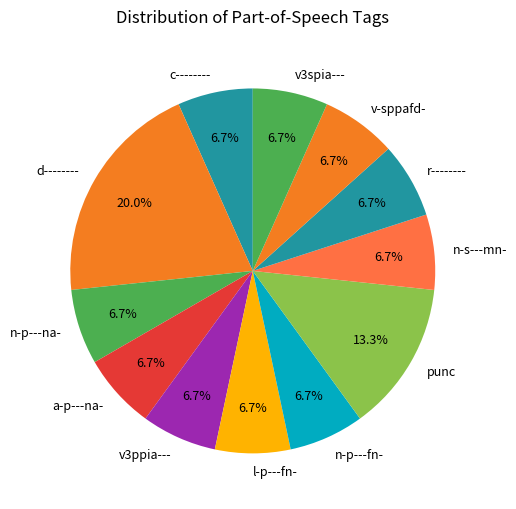

To the nearest percent, what is the difference between the l-p---fn- and n-p---na- slice percentages?

0%